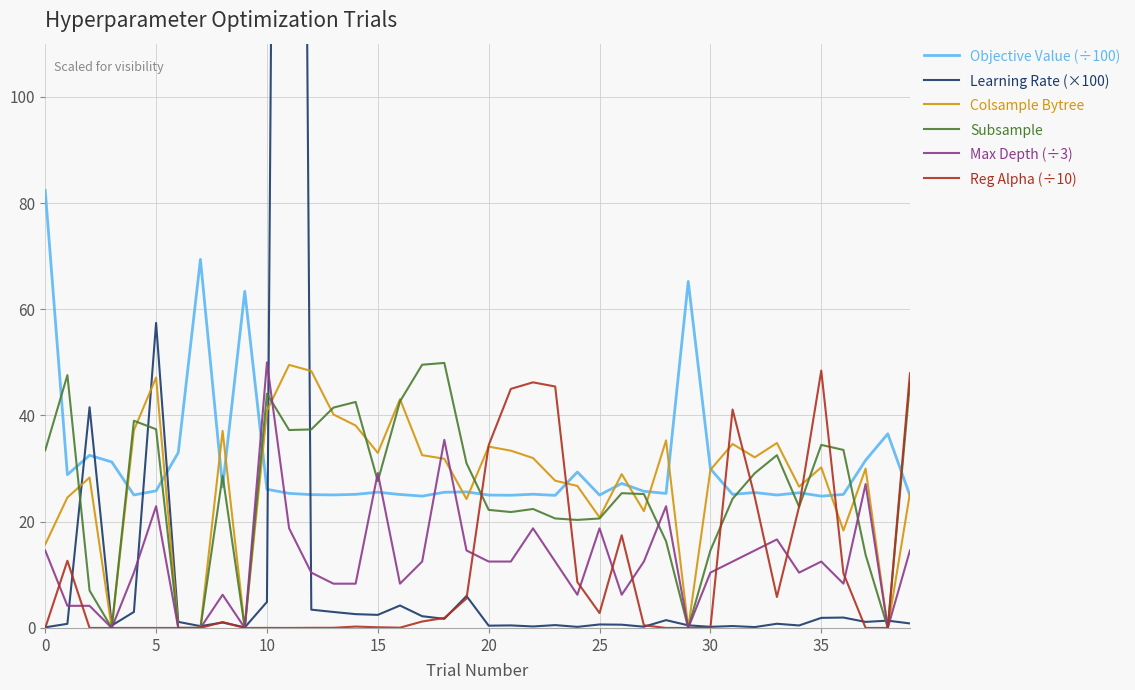

What is the label of the 12th point from the left?

11